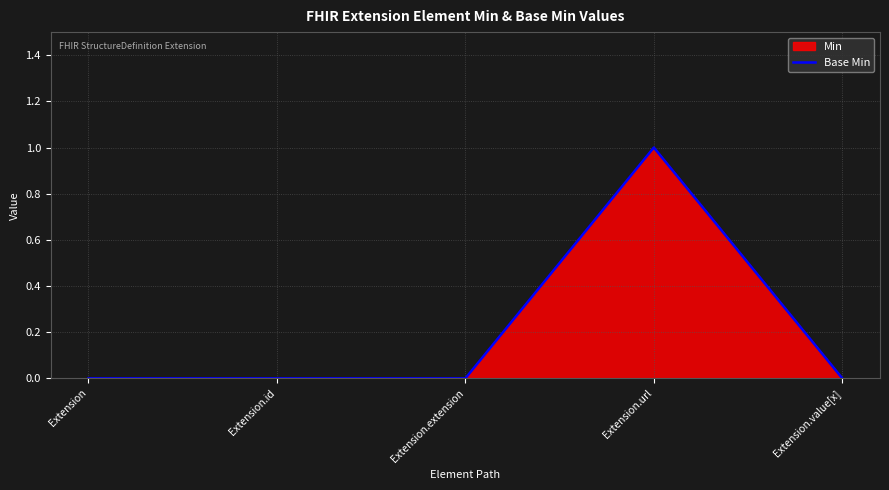

Reading left to right, list all the values displayed in this chart.

Extension=0	Extension.id=0	Extension.extension=0	Extension.url=1	Extension.value[x]=0